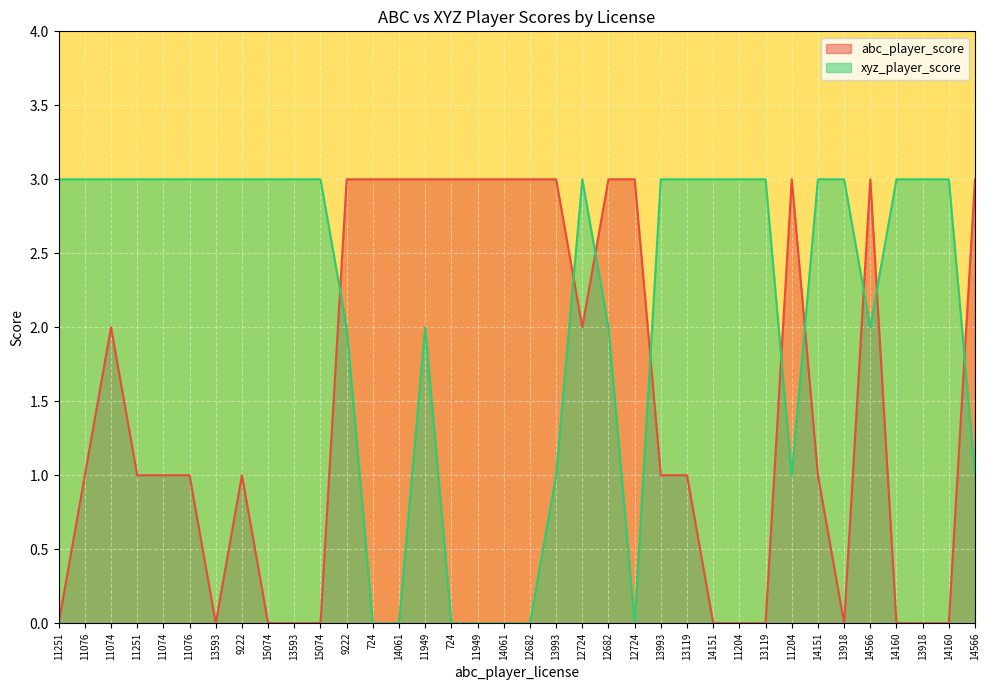

Rank the categories by xyz_player_score value from highest to lowest.

11251, 11076, 11074, 11251, 11074, 11076, 13593, 9222, 15074, 13593, 15074, 12724, 13993, 13119, 14151, 11204, 13119, 14151, 13918, 14160, 13918, 14160, 9222, 11949, 12682, 14566, 13993, 11204, 14566, 724, 14061, 724, 11949, 14061, 12682, 12724